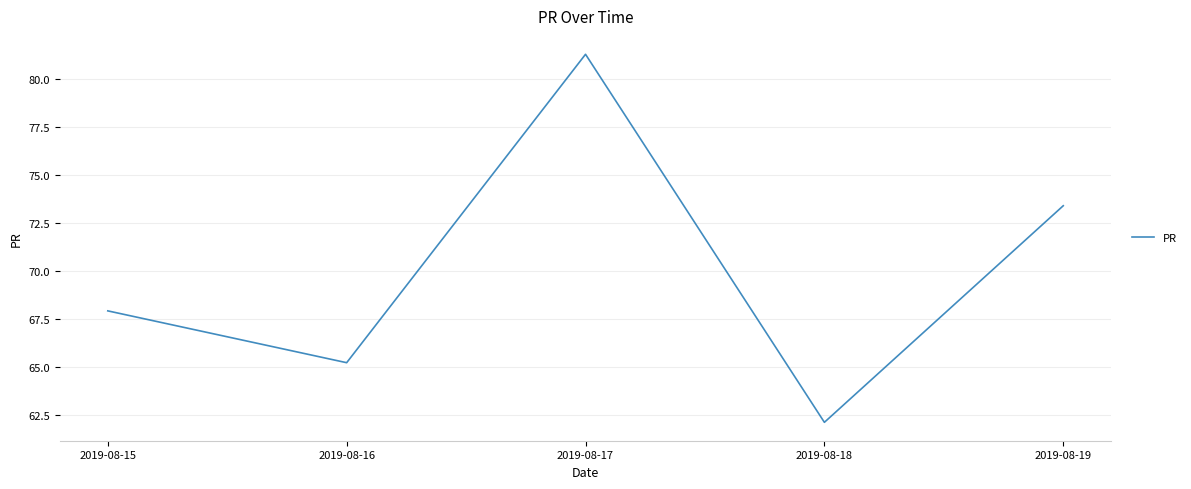

At which category does the data reach its first local valley?

2019-08-16